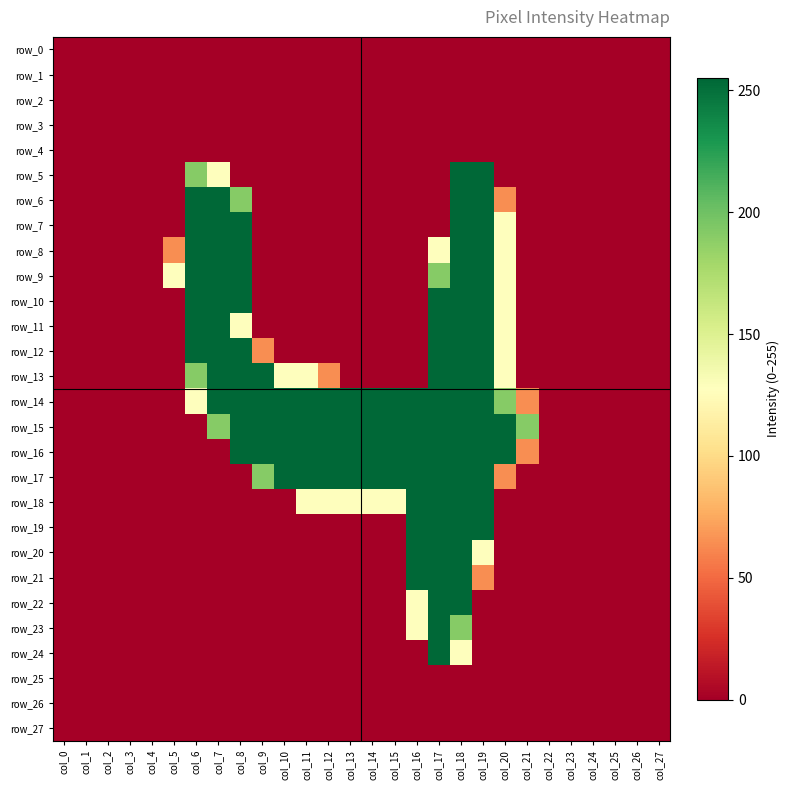

List the series in order of their peak value, highest first.

row_5, row_6, row_7, row_8, row_9, row_10, row_11, row_12, row_13, row_14, row_15, row_16, row_17, row_18, row_19, row_20, row_21, row_22, row_23, row_24, row_0, row_1, row_2, row_3, row_4, row_25, row_26, row_27